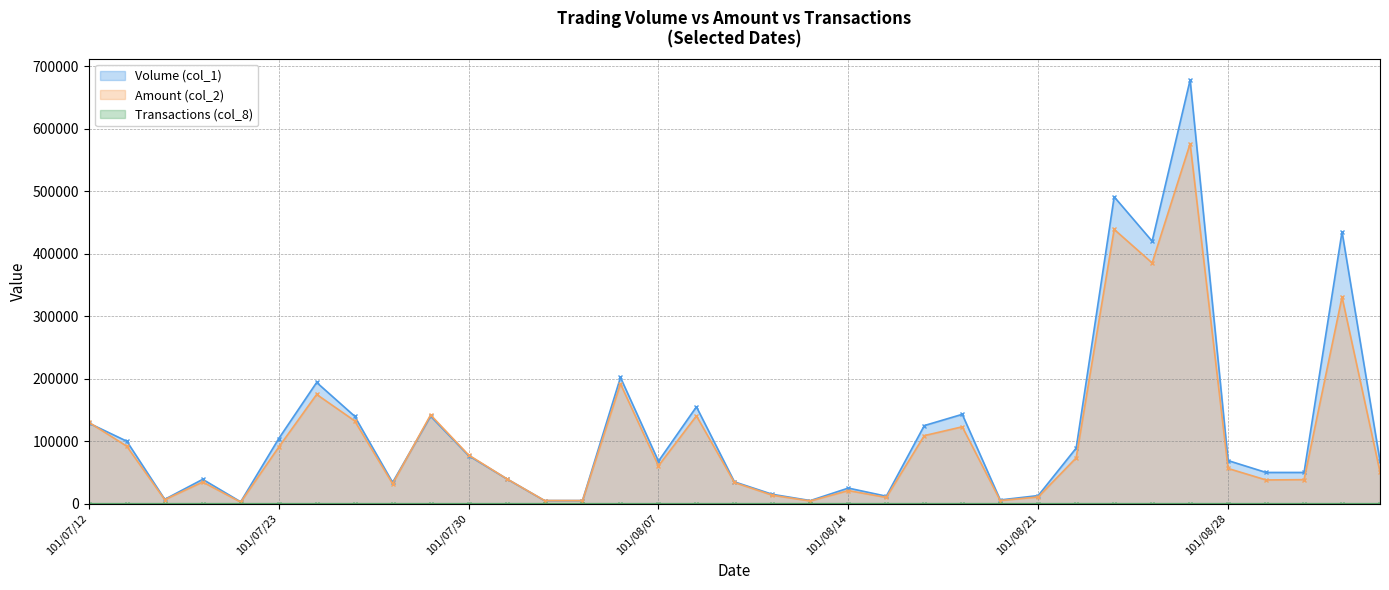

What is the difference between the maximum and second lowest values in the Amount (col_2) series?

571650